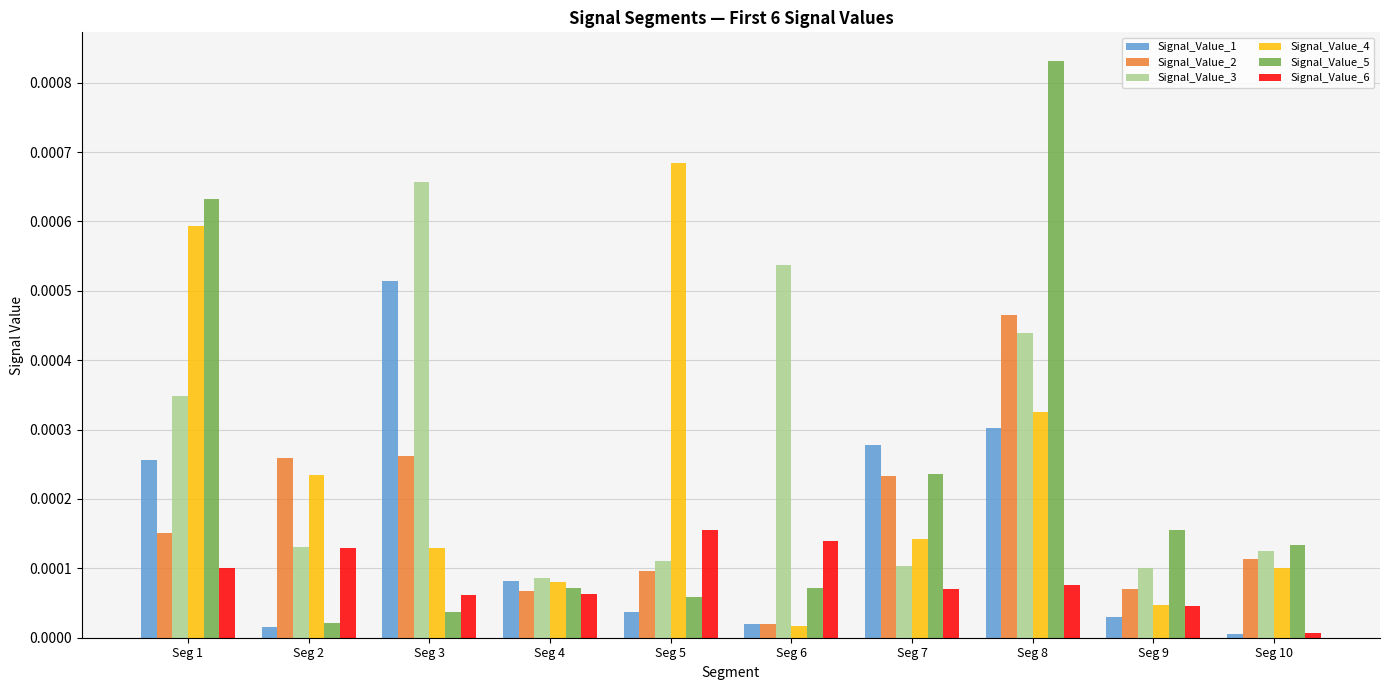

True or false: Signal_Value_3 has a value of 0.0 at Seg 7.

True